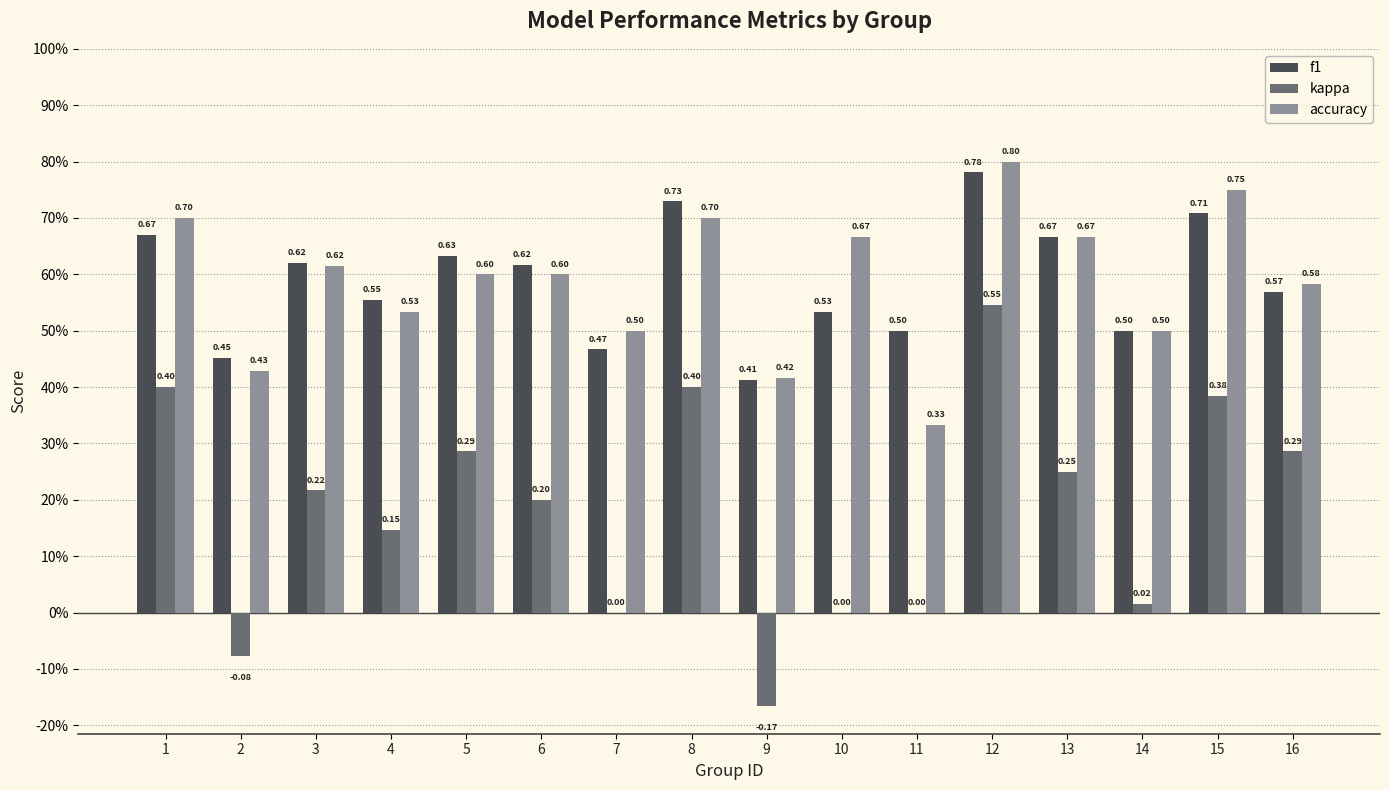

Reading left to right, extract all data points from this chart.

f1: 1=0.7	2=0.5	3=0.6	4=0.6	5=0.6	6=0.6	7=0.5	8=0.7	9=0.4	10=0.5	11=0.5	12=0.8	13=0.7	14=0.5	15=0.7	16=0.6
kappa: 1=0.4	2=-0.1	3=0.2	4=0.1	5=0.3	6=0.2	7=0.0	8=0.4	9=-0.2	10=0.0	11=0.0	12=0.5	13=0.2	14=0.0	15=0.4	16=0.3
accuracy: 1=0.7	2=0.4	3=0.6	4=0.5	5=0.6	6=0.6	7=0.5	8=0.7	9=0.4	10=0.7	11=0.3	12=0.8	13=0.7	14=0.5	15=0.8	16=0.6